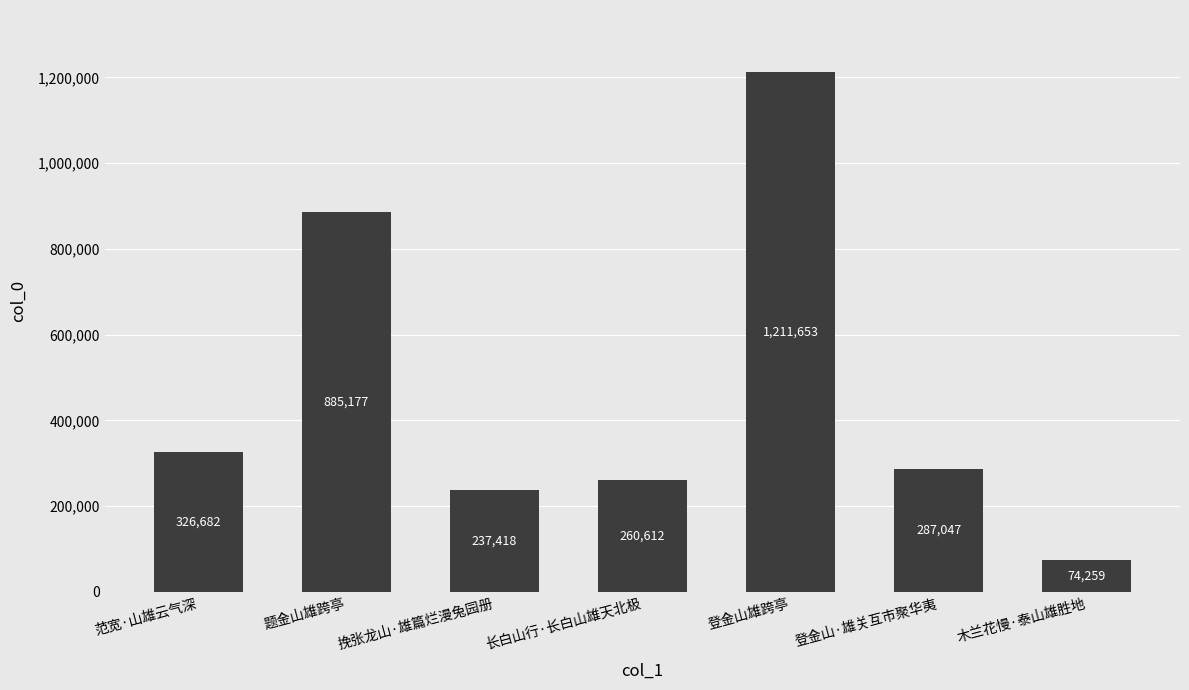

What is the change in value from 长白山行·长白山雄天北极 to 登金山·雄关互市聚华夷?

+26435